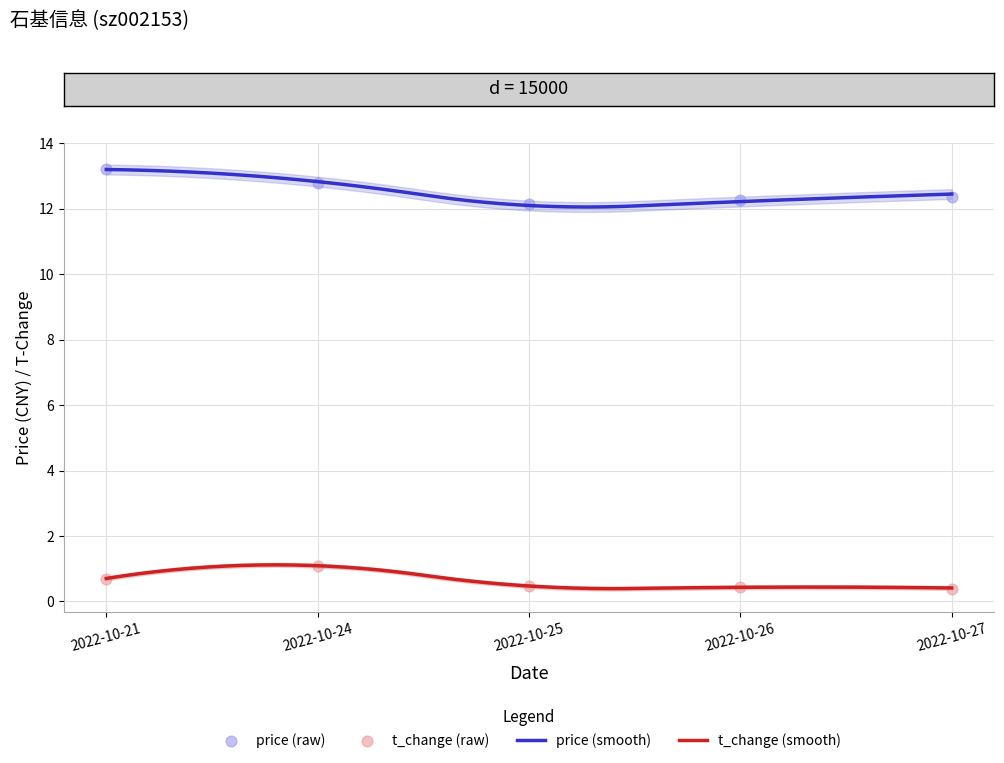

What are all the series names shown in the legend?

price, t_change